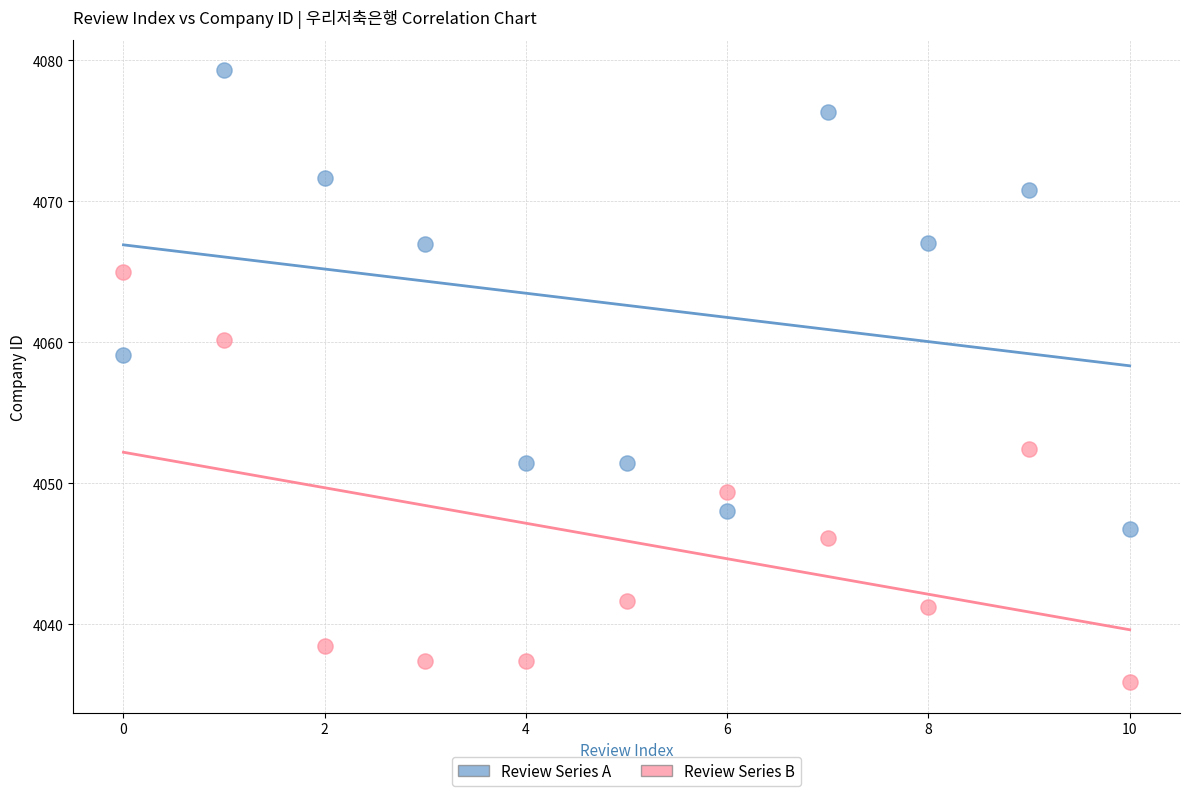

Which series contains the highest Y value?

Review Series A